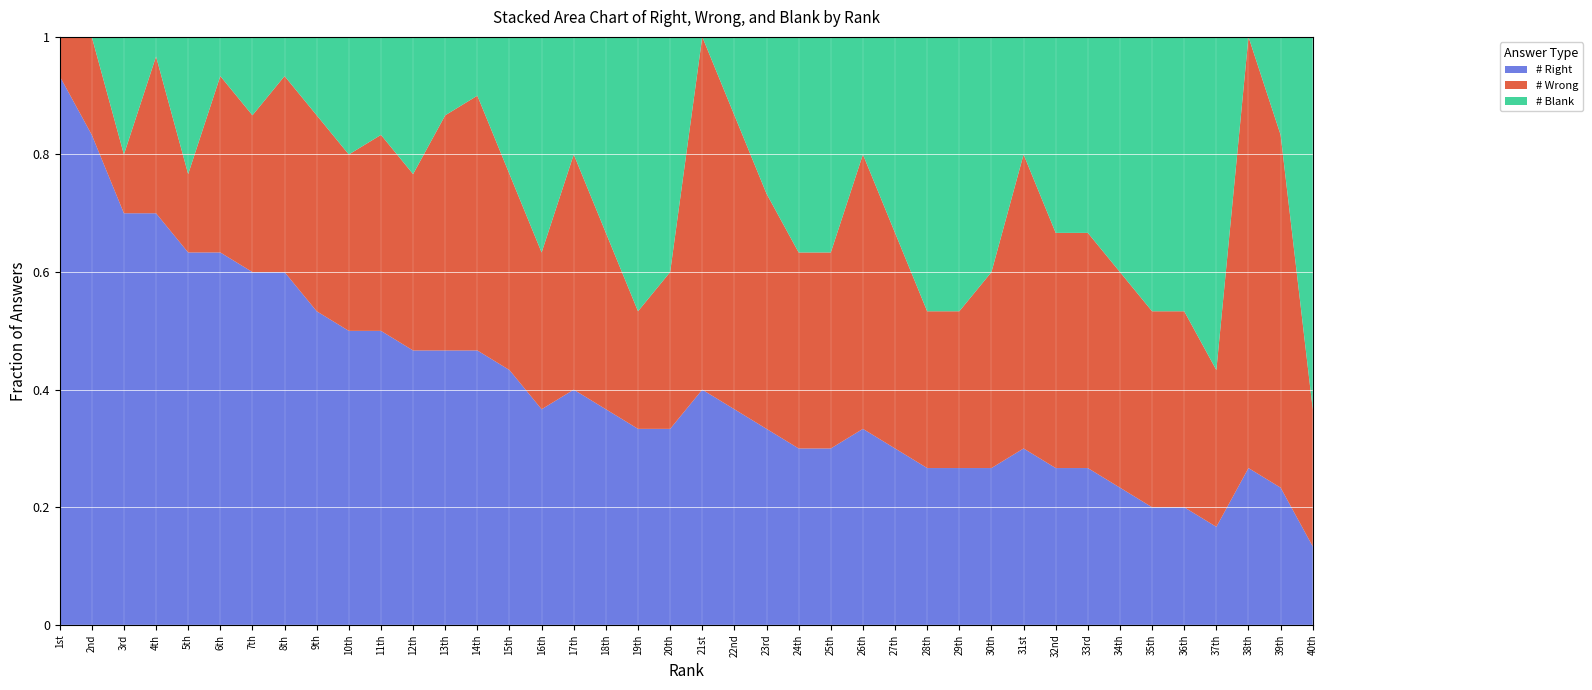

Reading left to right, list all the values displayed in this chart.

# Right: 28	25	21	21	19	19	18	18	16	15	15	14	14	14	13	11	12	11	10	10	12	11	10	9	9	10	9	8	8	8	9	8	8	7	6	6	5	8	7	4
# Wrong: 2	5	3	8	4	9	8	10	10	9	10	9	12	13	10	8	12	9	6	8	18	15	12	10	10	14	11	8	8	10	15	12	12	11	10	10	8	22	18	7
# Blank: 0	0	6	1	7	2	4	2	4	6	5	7	4	3	7	11	6	10	14	12	0	4	8	11	11	6	10	14	14	12	6	10	10	12	14	14	17	0	5	19